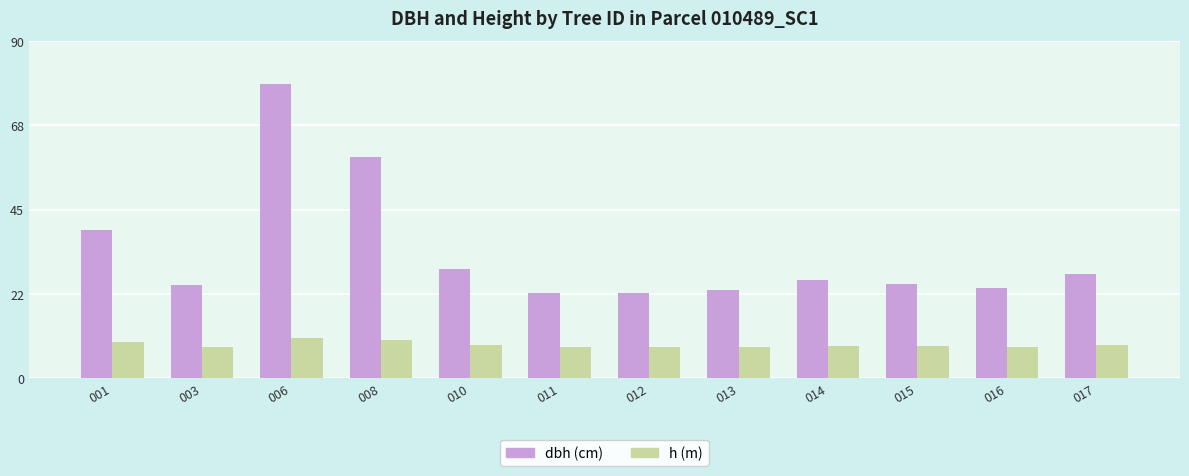

What is the difference between the highest and lowest values at 012?

14.6